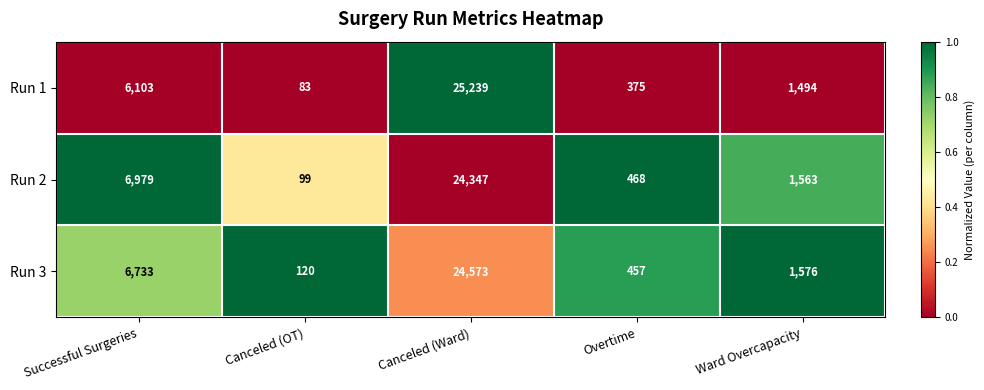

What is the sum of the Run 1 values at Ward Overcapacity and Successful Surgeries?

7597